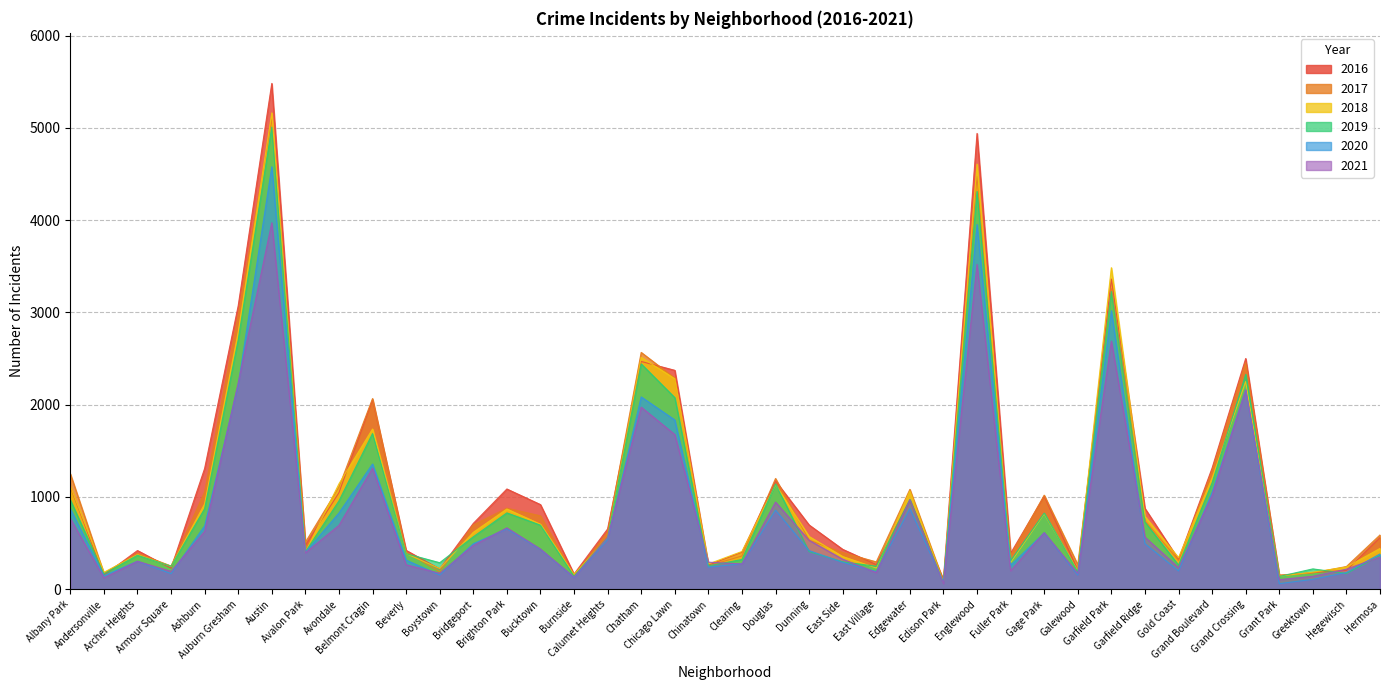

Where does the 2018 series first go above 571?

Albany Park